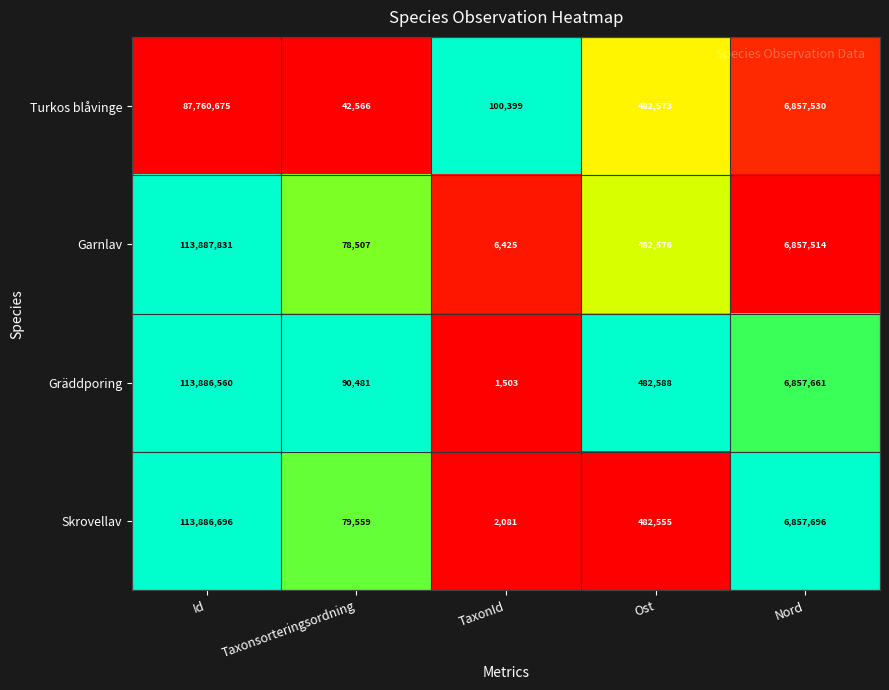

Between Ost and Nord, which series saw the biggest shift?

Skrovellav